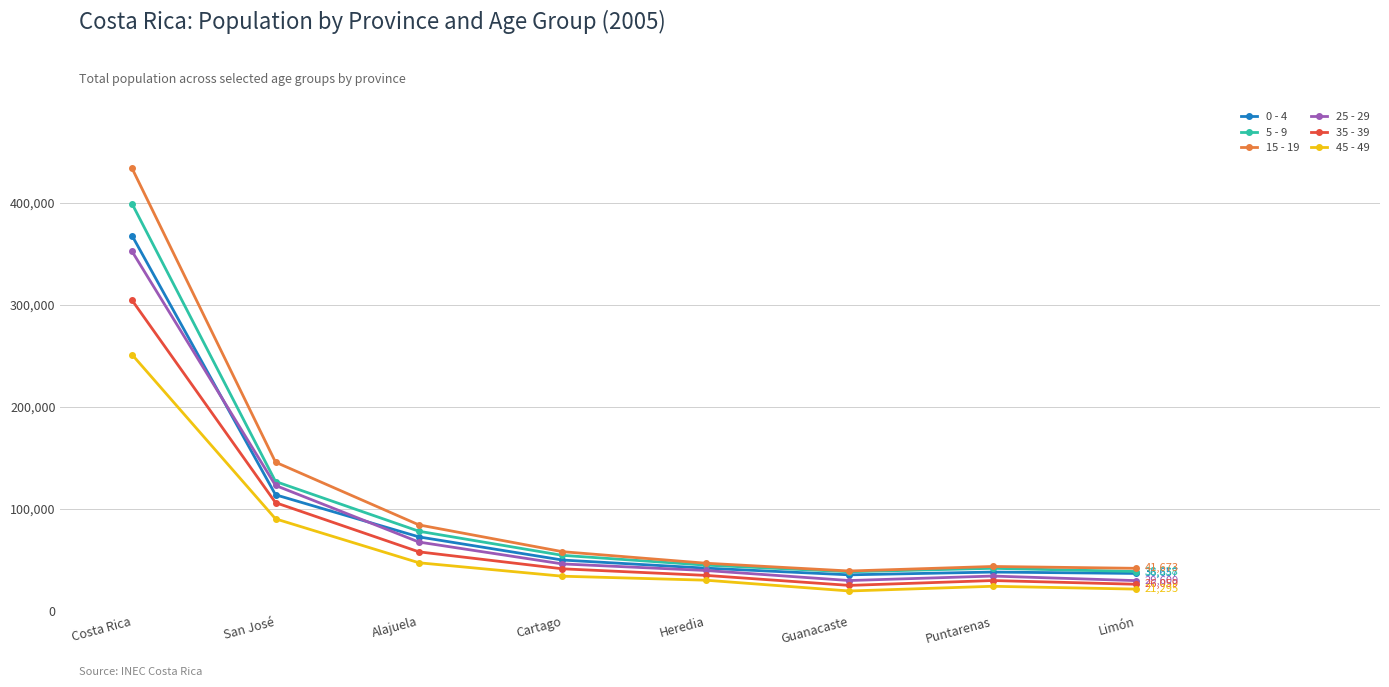

At how many categories does at least one series exceed 121379?

2